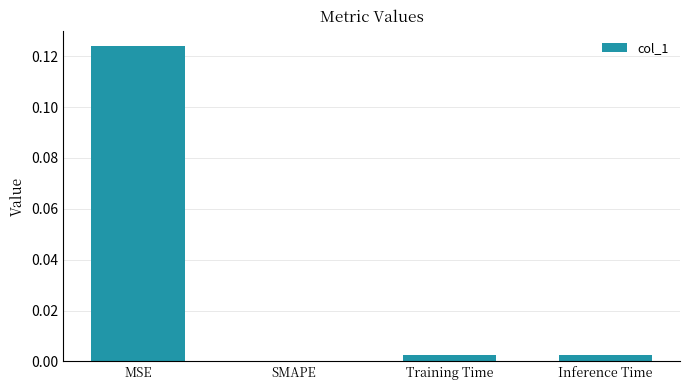

The value at Inference Time is 0.0. True or false?

True